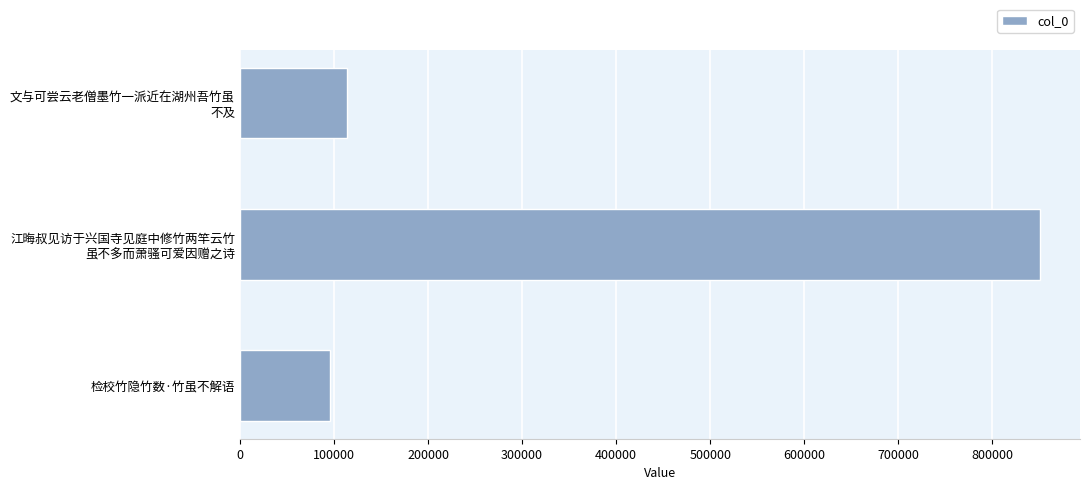

What is the smallest value displayed?

96124